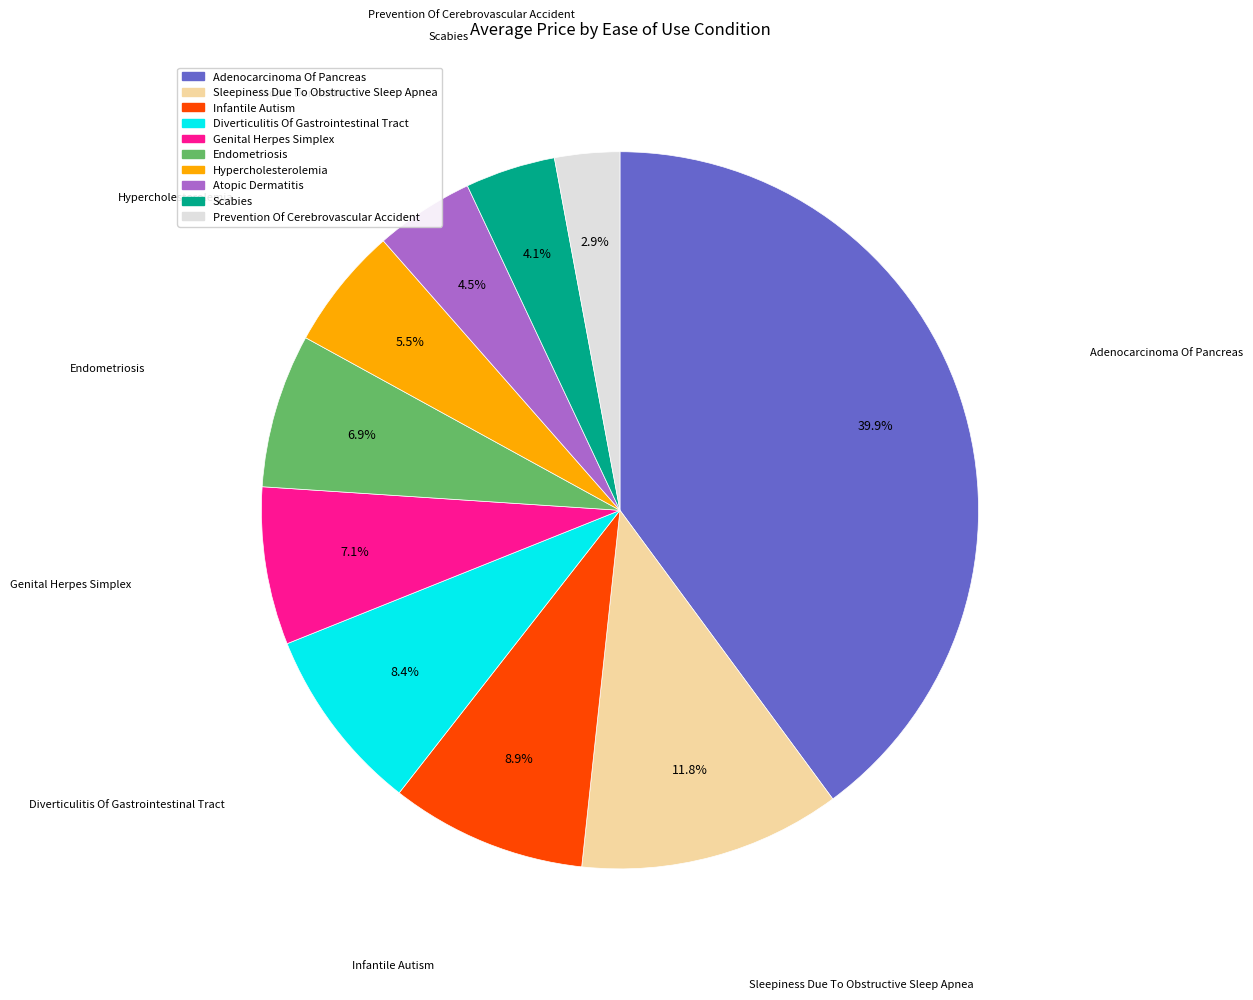

What is the smallest slice in the pie chart?

Prevention Of Cerebrovascular Accident